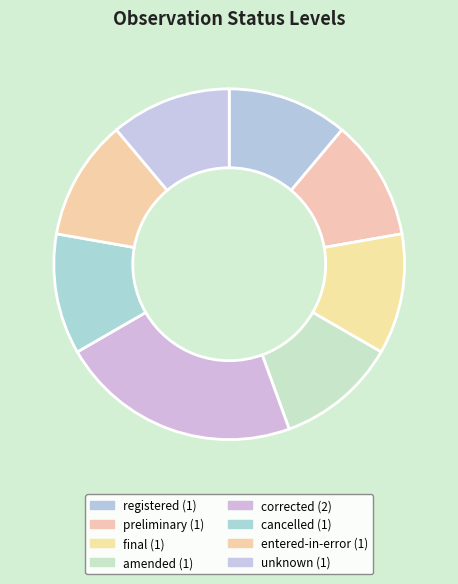

True or false: final accounts for 3% of the total.

False